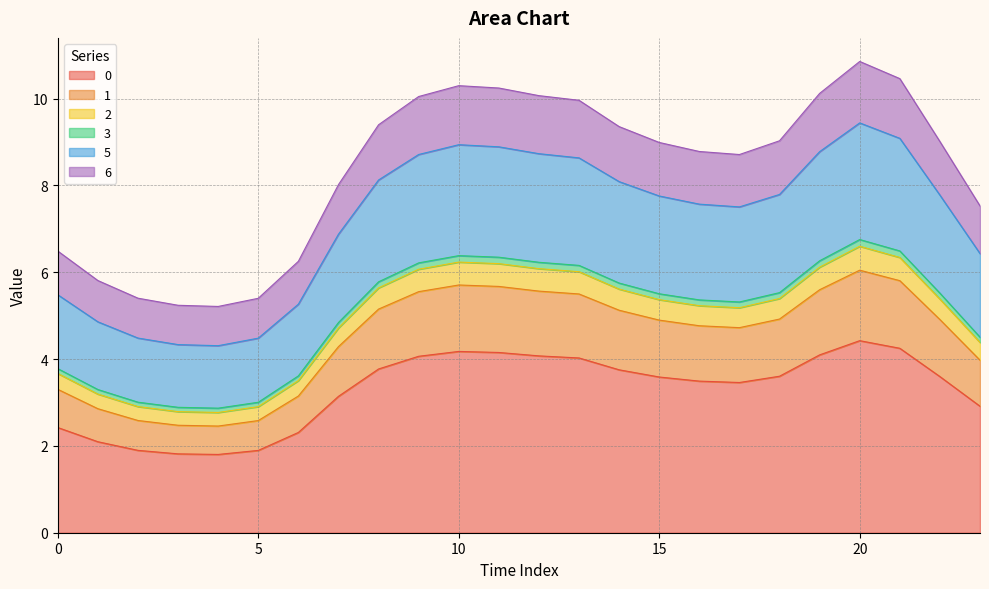

At which category does 3 reach its first local valley?

4